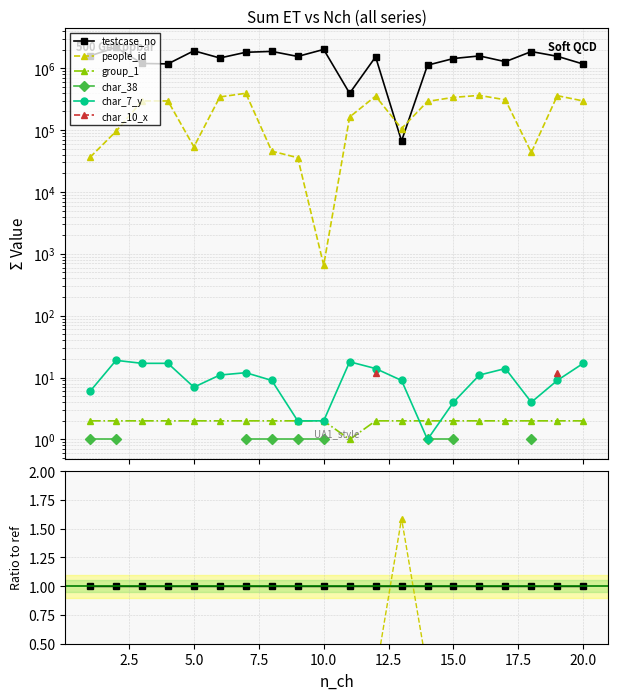

How many lines are shown in the chart?

6